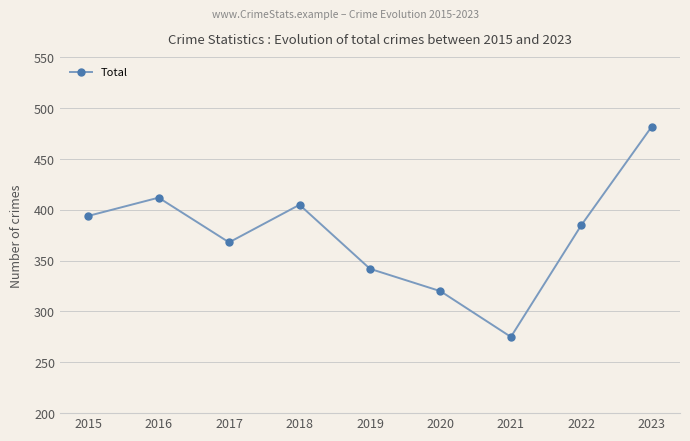

Reading right to left, transcribe all the data shown in this chart.

482	385	275	320	342	405	368	412	394